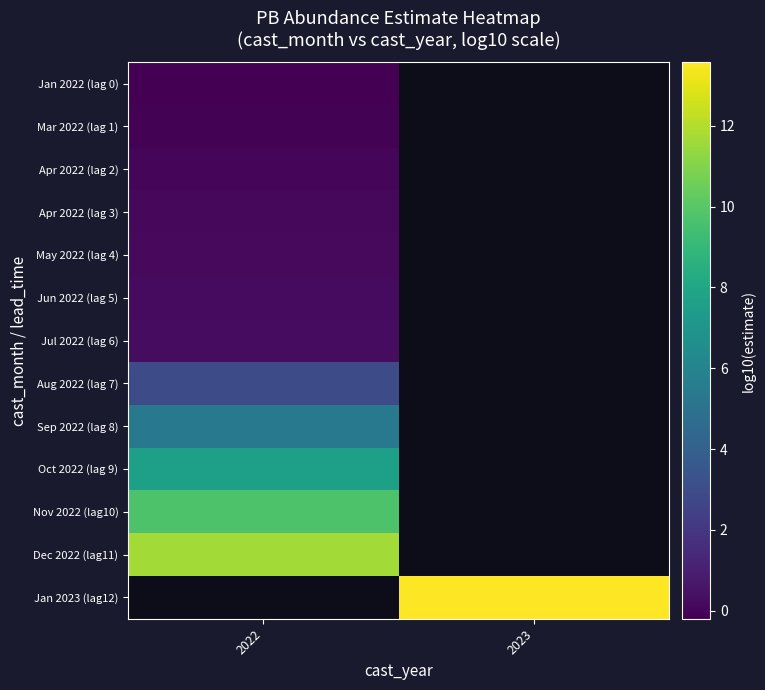

Is it true that Jan 2022 (lag 0) equals -0.2 at 2022?

True